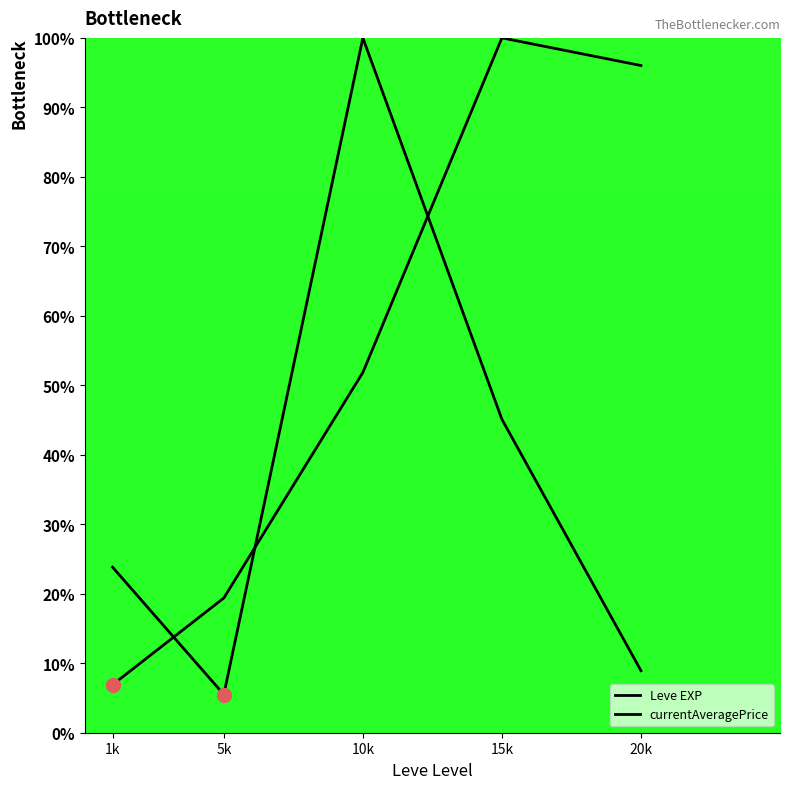

At how many categories does at least one series exceed 91?

3